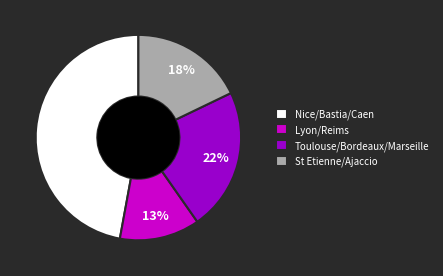

Is there any slice that represents more than half of the pie?

No